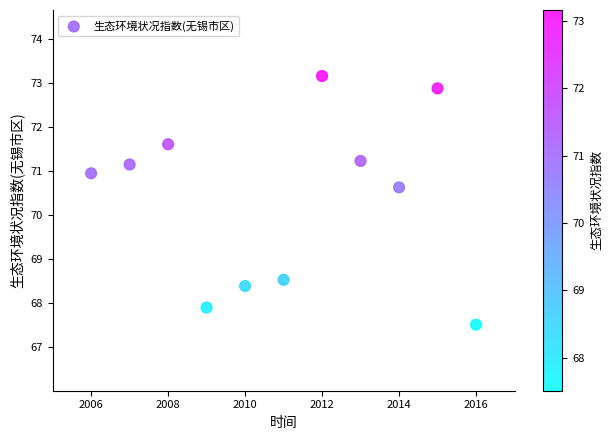

What Y value in the scatter plot is closest to 70?

70.6